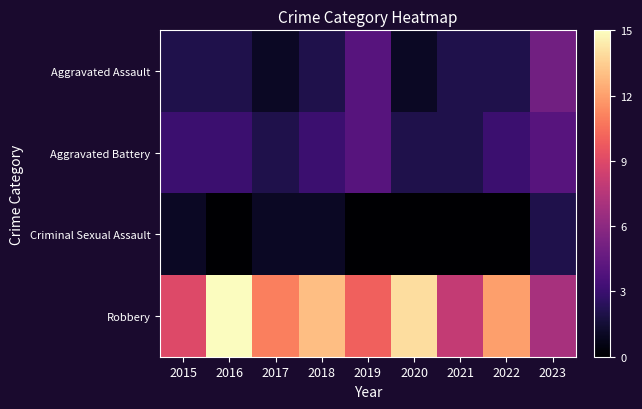

Which category has the highest value across all series?

2016